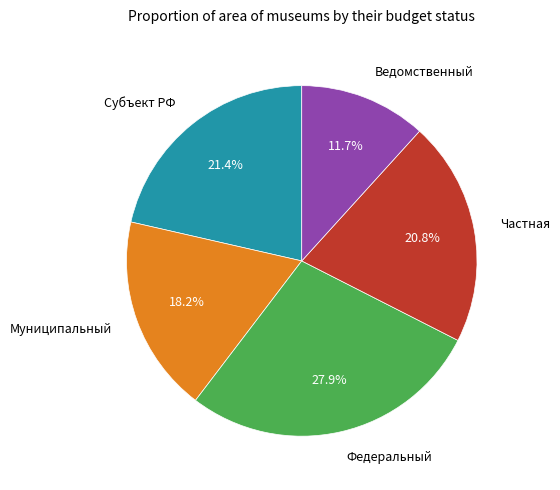

Does any single category account for the majority?

No